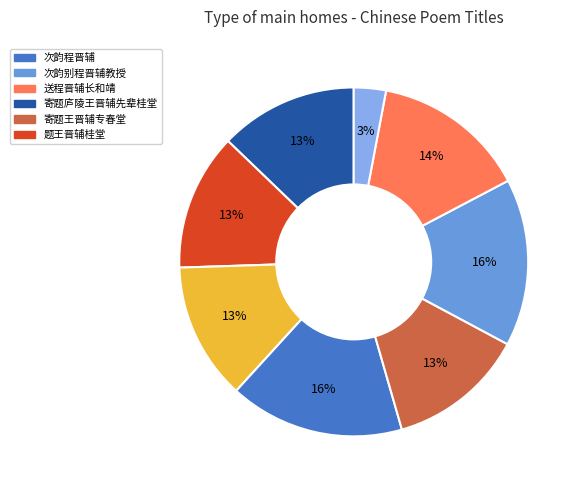

To the nearest percent, what is the average slice percentage?

12%